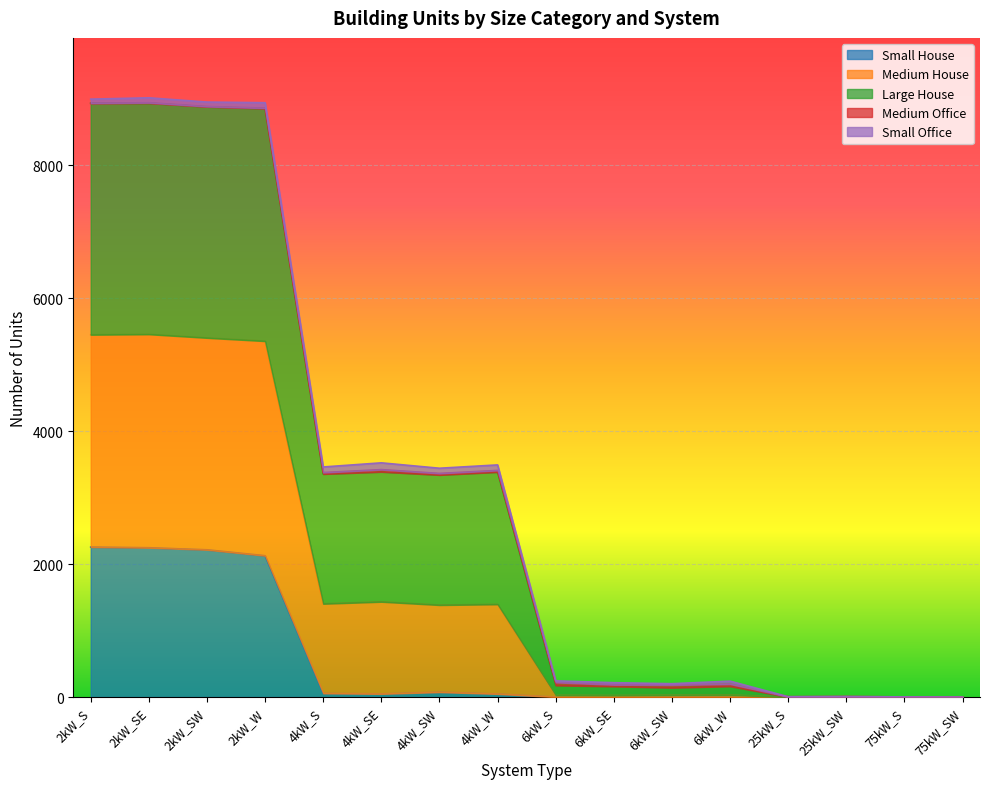

What is the highest value of the Small House series?

2256